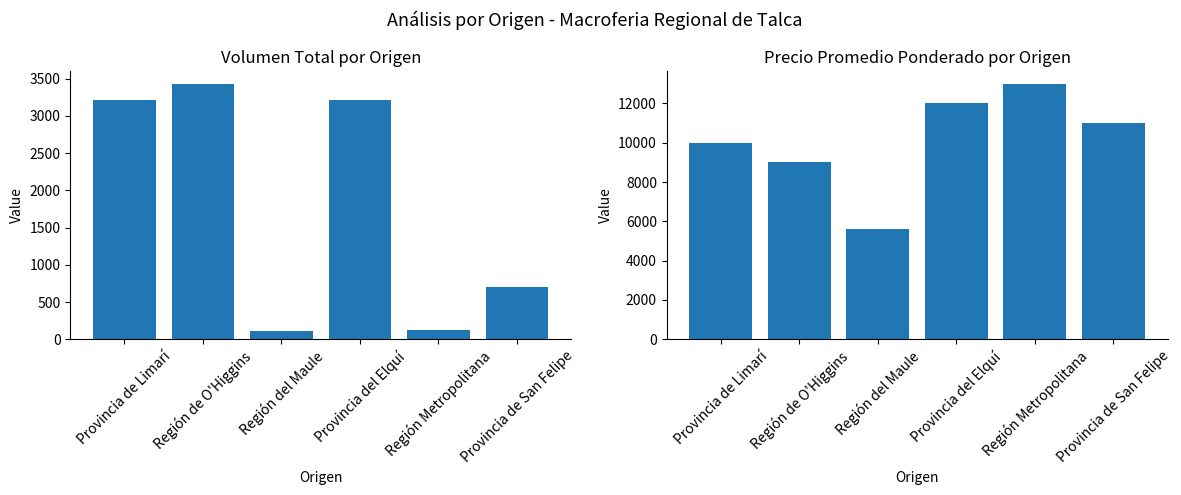

What is the average value of the Precio promedio ponderado series?

10100